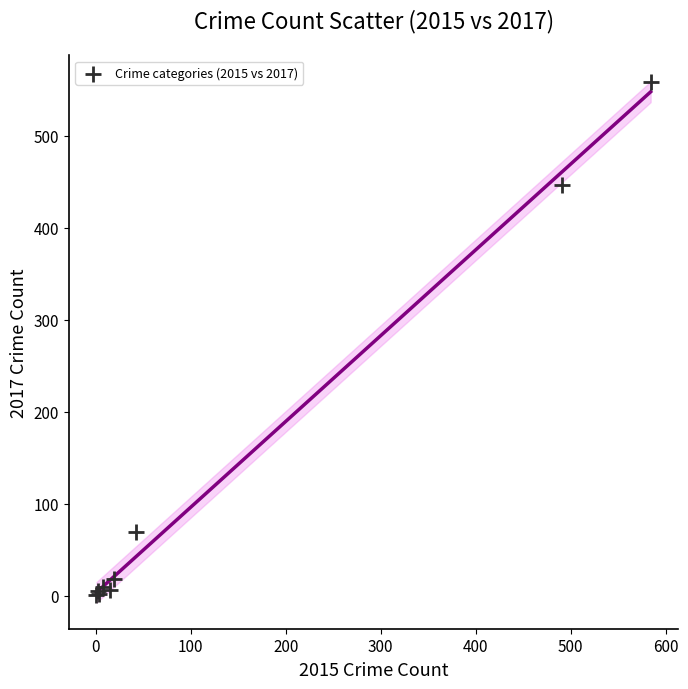

What Y value in the scatter plot is closest to 279?

447